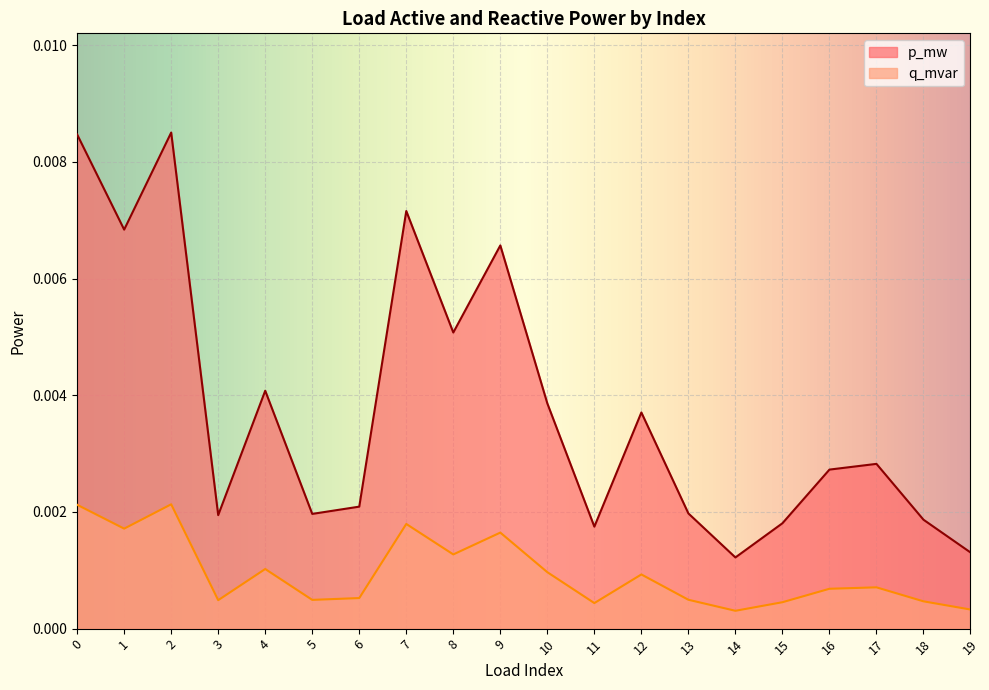

True or false: q_mvar and p_mw cross at least once.

False